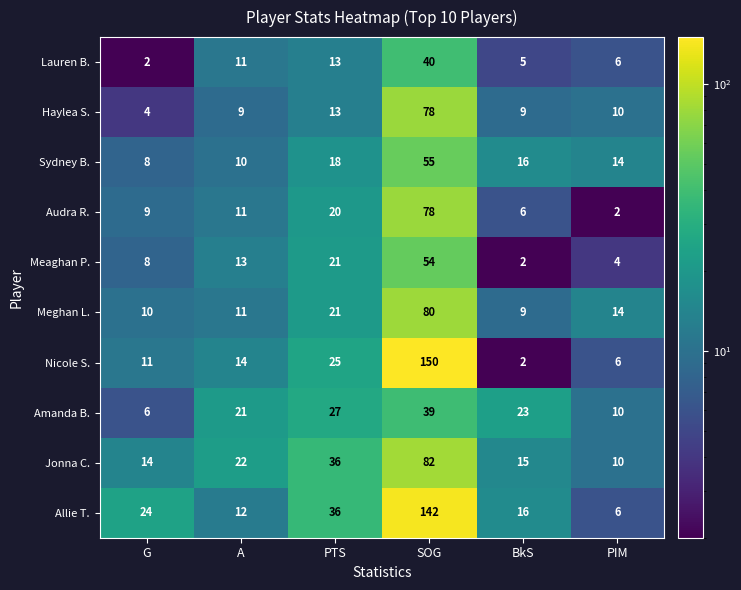

True or false: Meghan L. has a value of 11 at A.

True